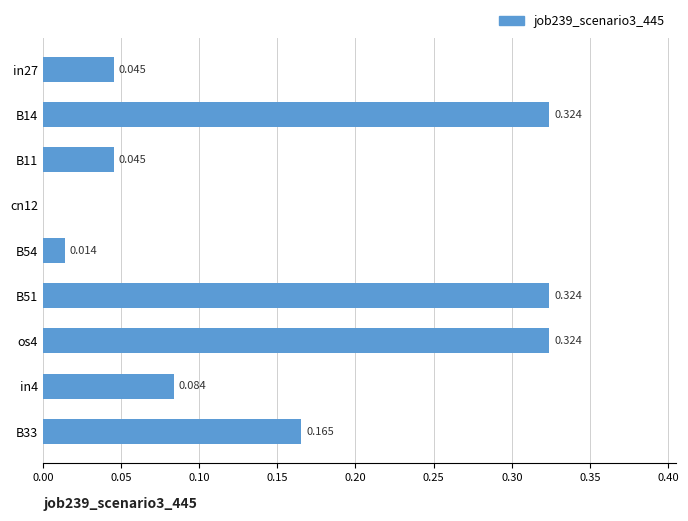

Are the bars horizontal?

Yes